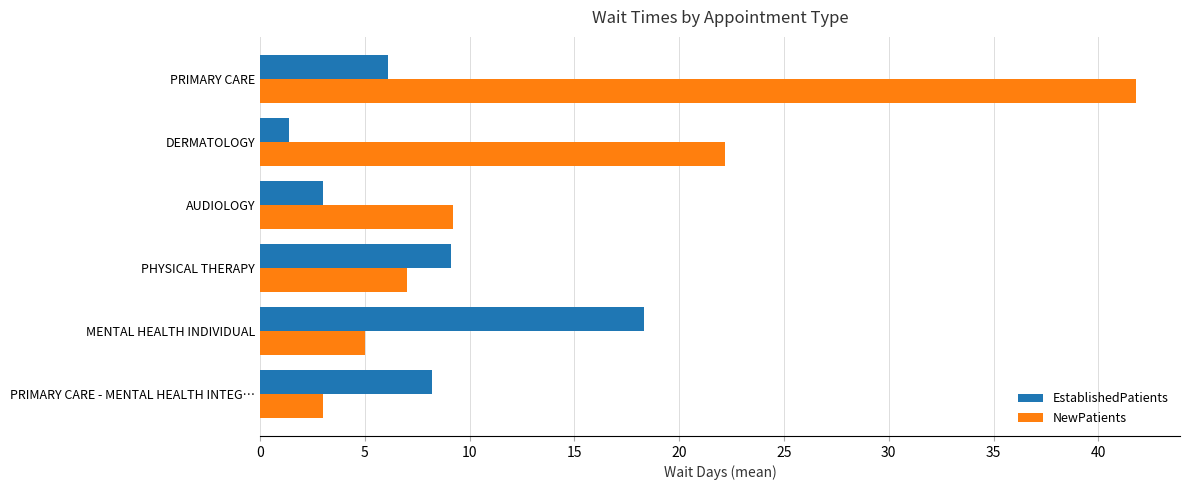

How many values in the NewPatients series exceed 9?

3